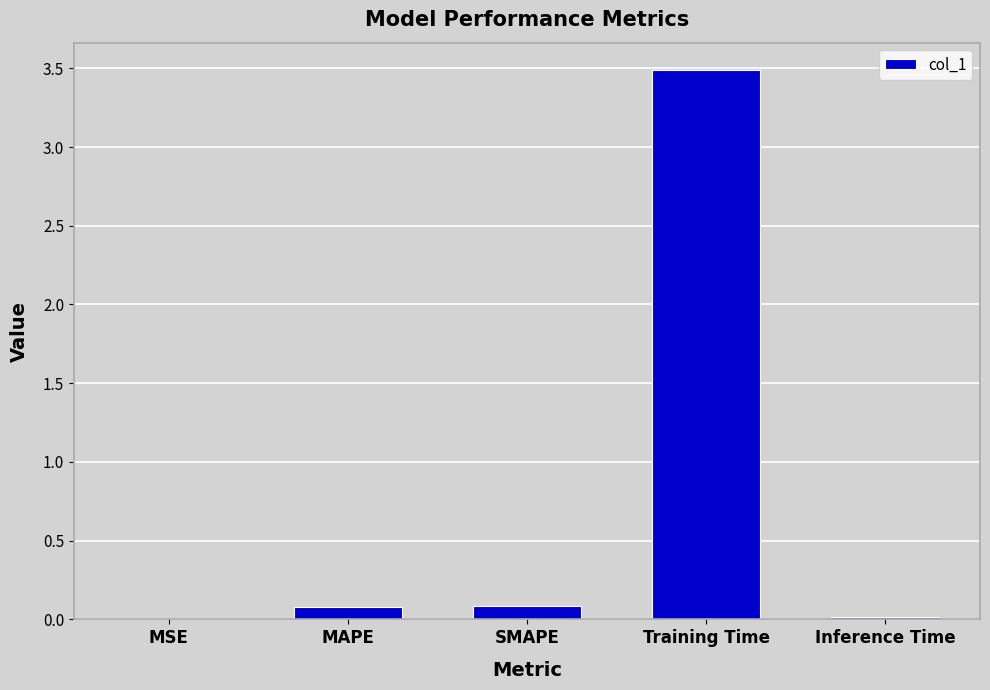

What is the sum of all values?

3.7